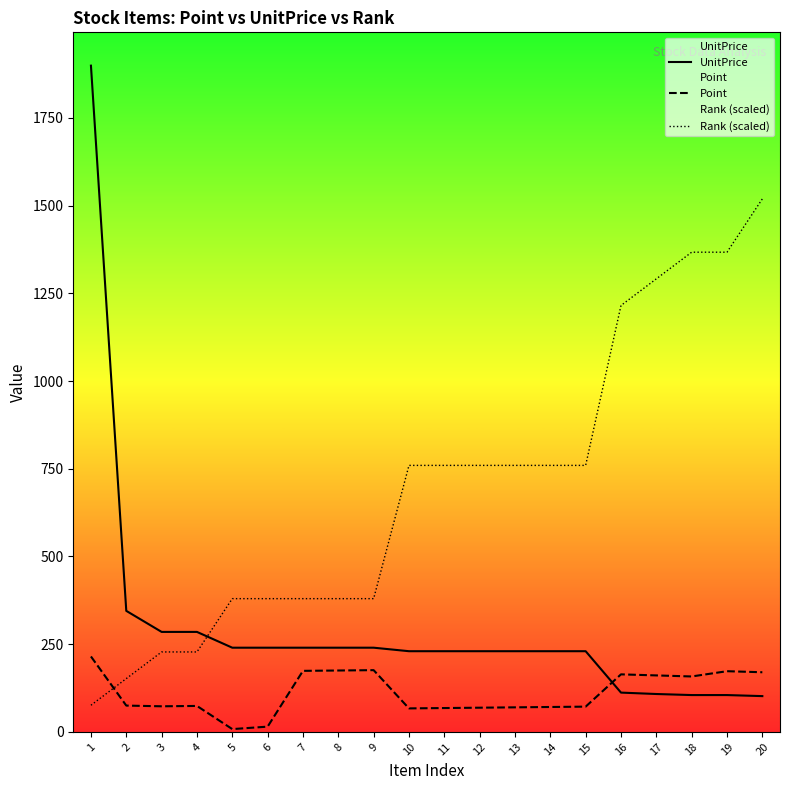

What is the value of the Point point at the 2nd from the left?

75.0